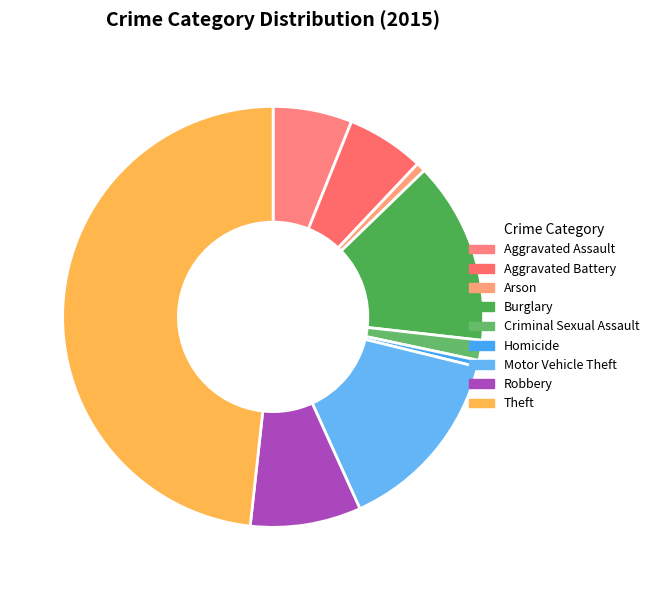

Is there any slice that represents more than half of the pie?

No